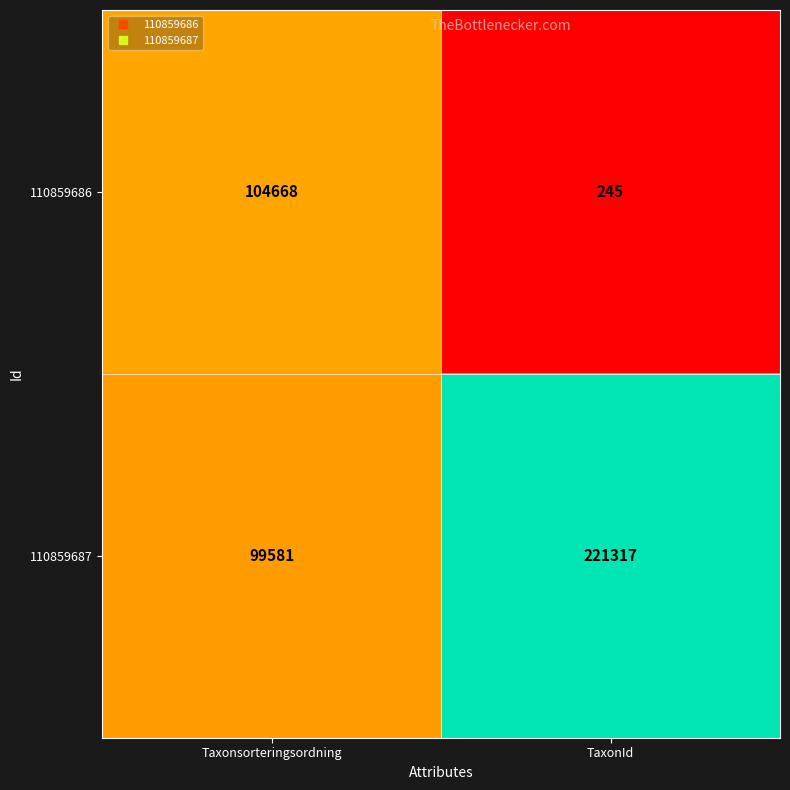

Is the value of 110859687 at TaxonId greater than the value of 110859686 at Taxonsorteringsordning?

Yes